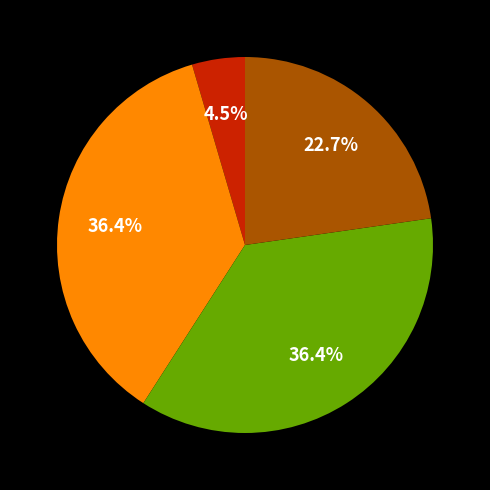

Does any single category account for the majority?

No